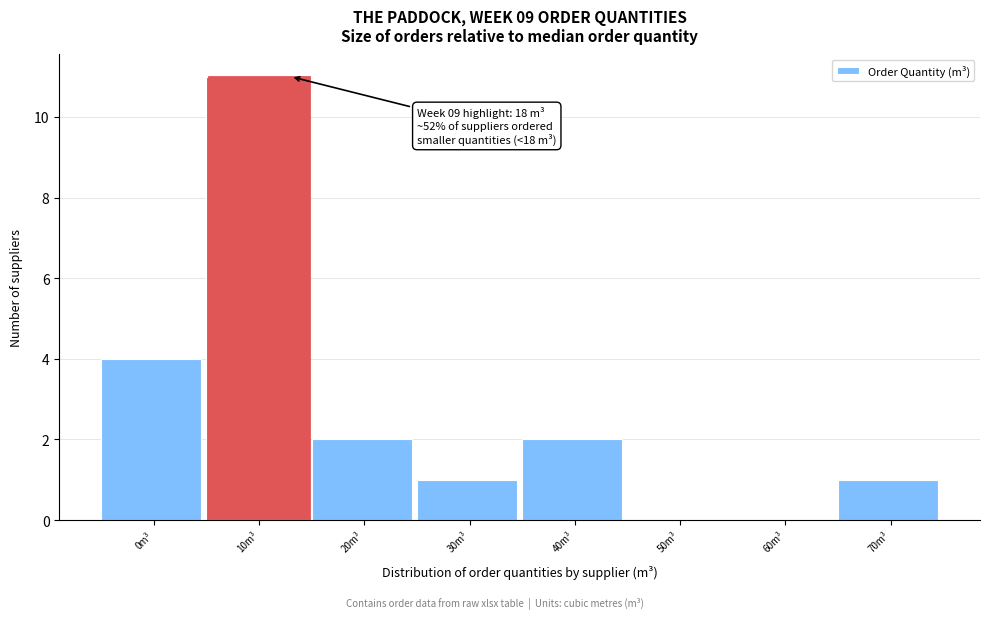

Reading left to right, transcribe all the data shown in this chart.

0m³=4	10m³=11	20m³=2	30m³=1	40m³=2	50m³=0	60m³=0	70m³=1